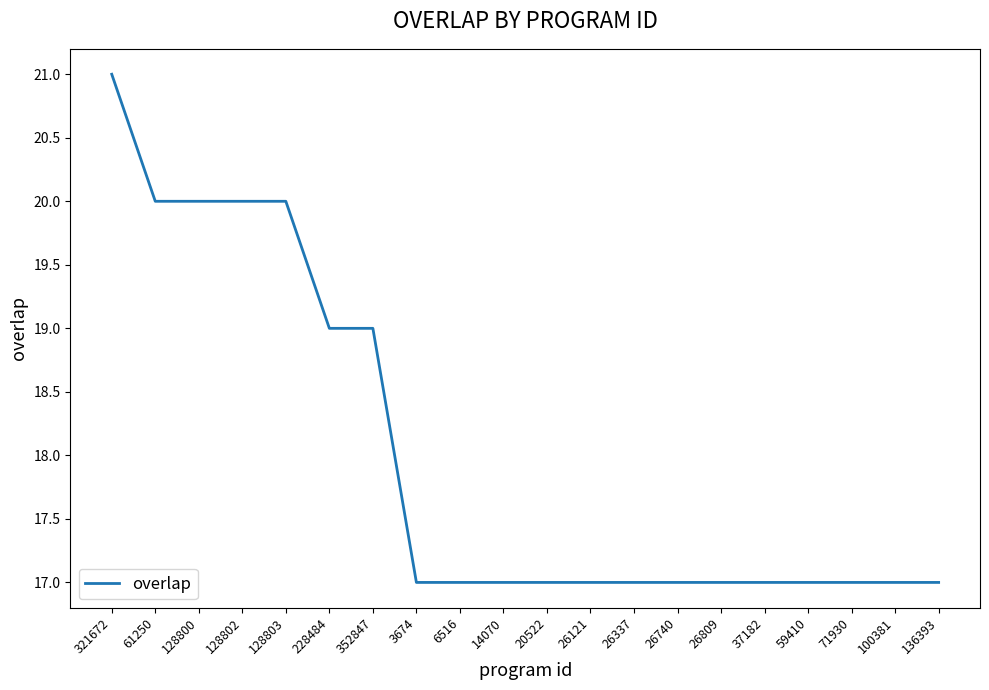

Reading left to right, list all the values displayed in this chart.

21	20	20	20	20	19	19	17	17	17	17	17	17	17	17	17	17	17	17	17